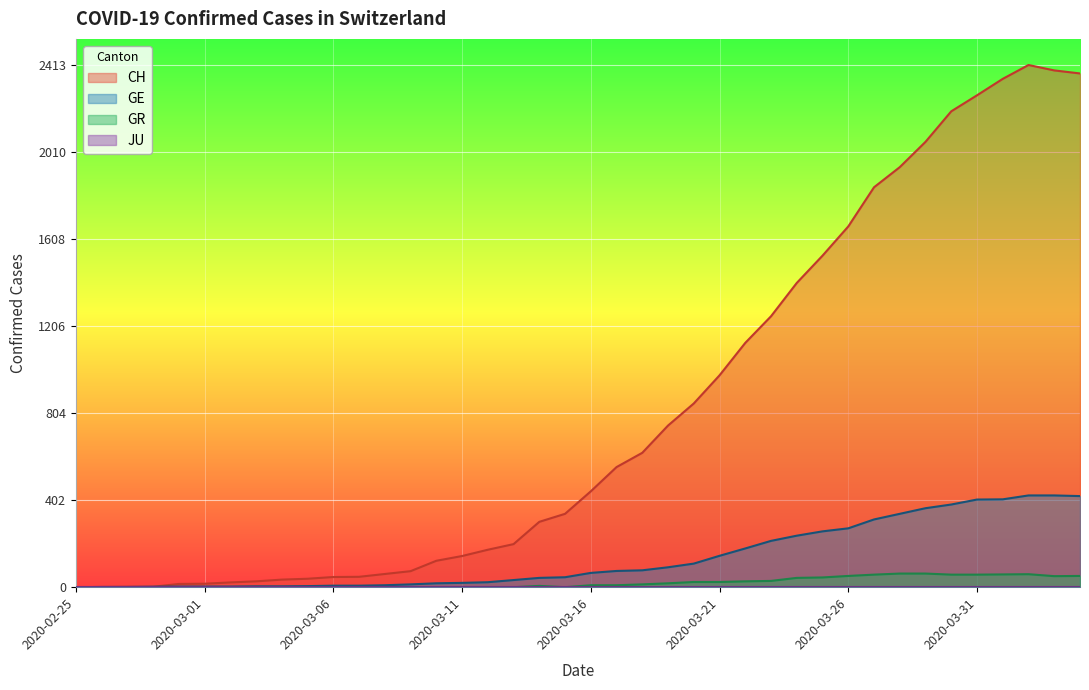

What value does the GR series have at 2020-03-28, to the nearest 5?

65